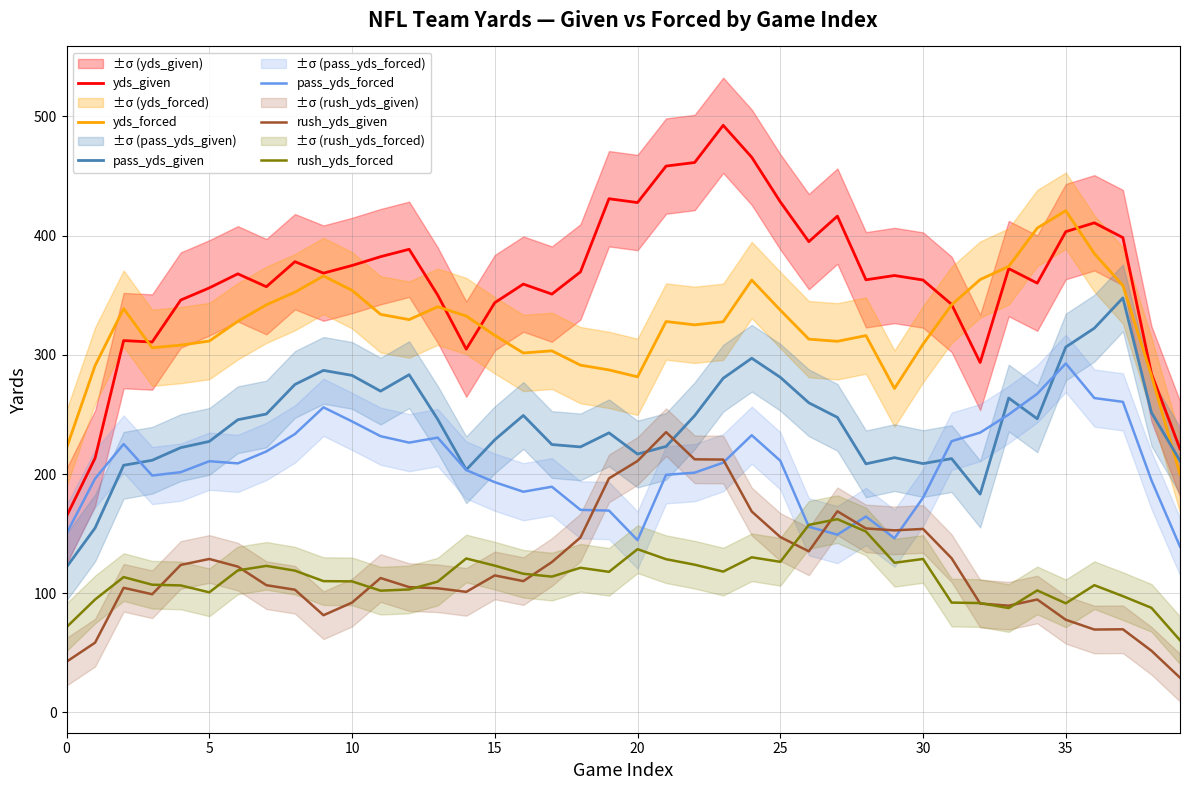

The yds_given series shows 643.1 at 19. True or false?

False